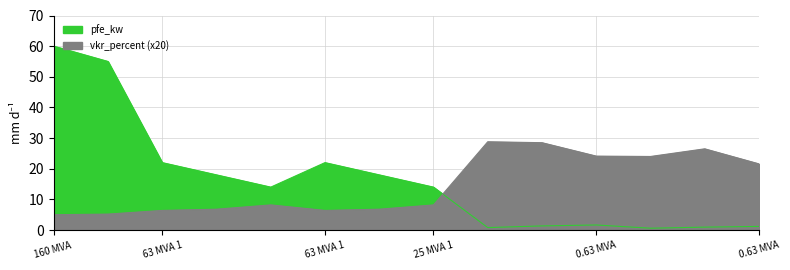

True or false: vkr_percent and pfe_kw intersect in this chart.

True